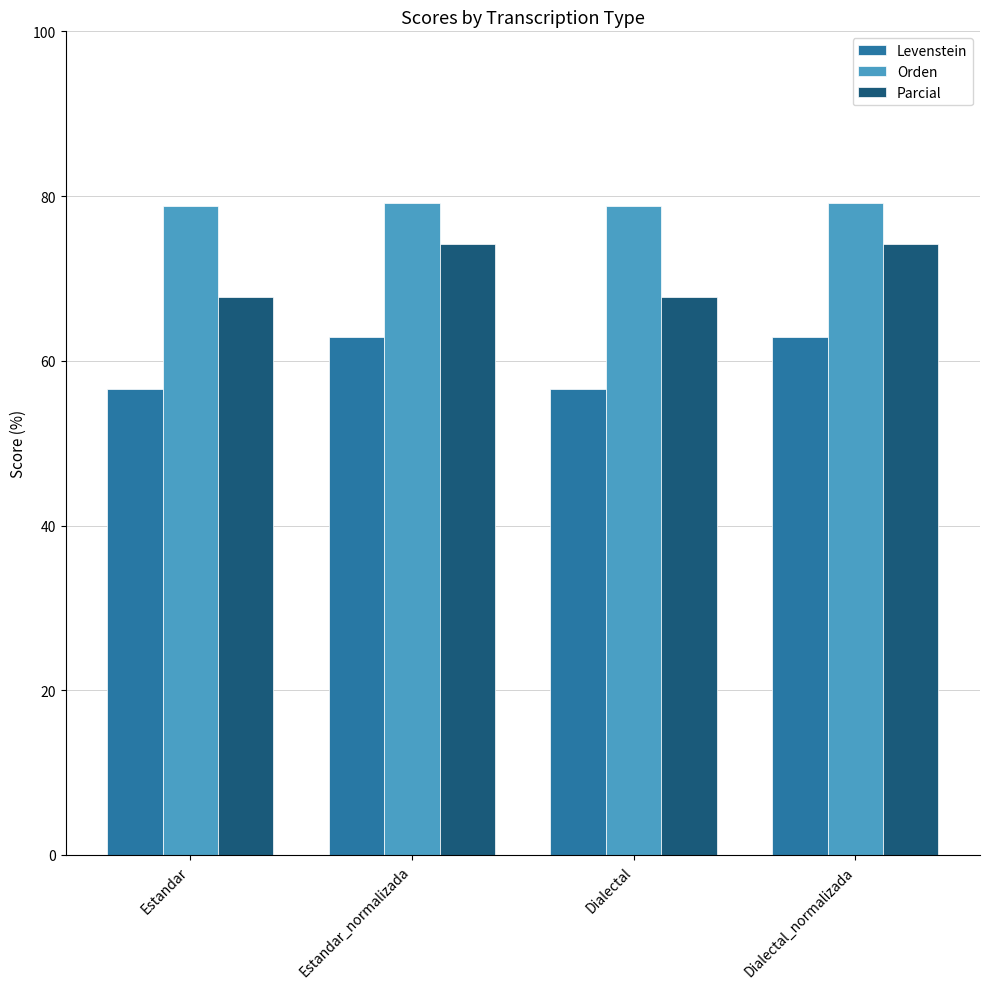

At which label does Parcial first exceed 74?

Estandar_normalizada